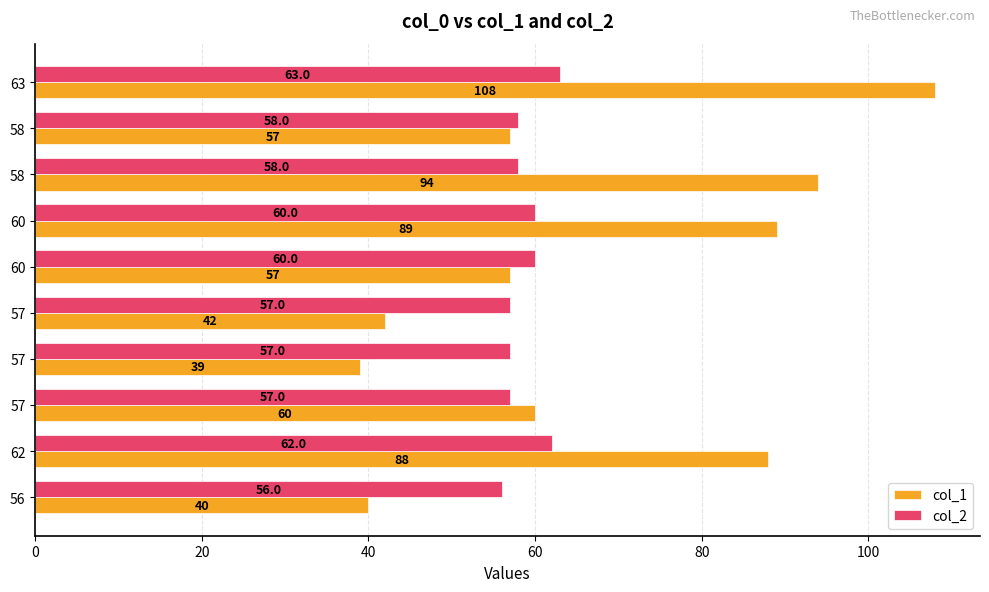

How many data points in col_2 are less than 58?

4